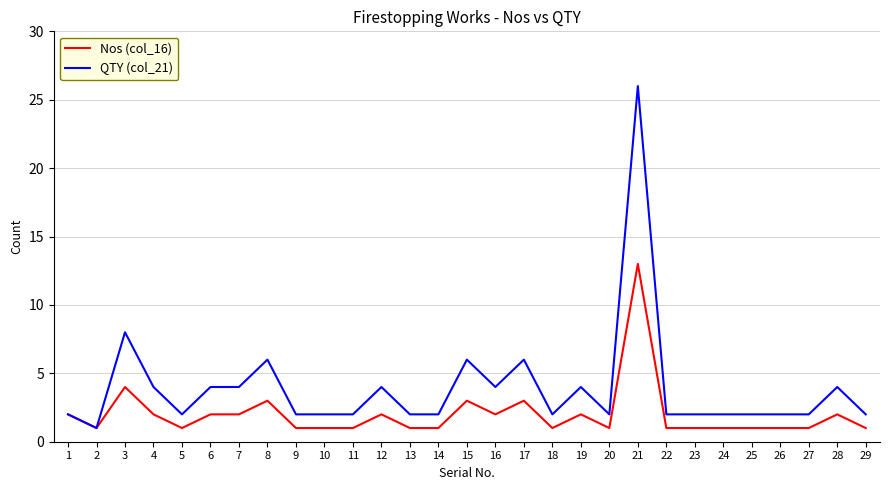

Rank the series by their average value, from lowest to highest.

Nos (col_16), QTY (col_21)